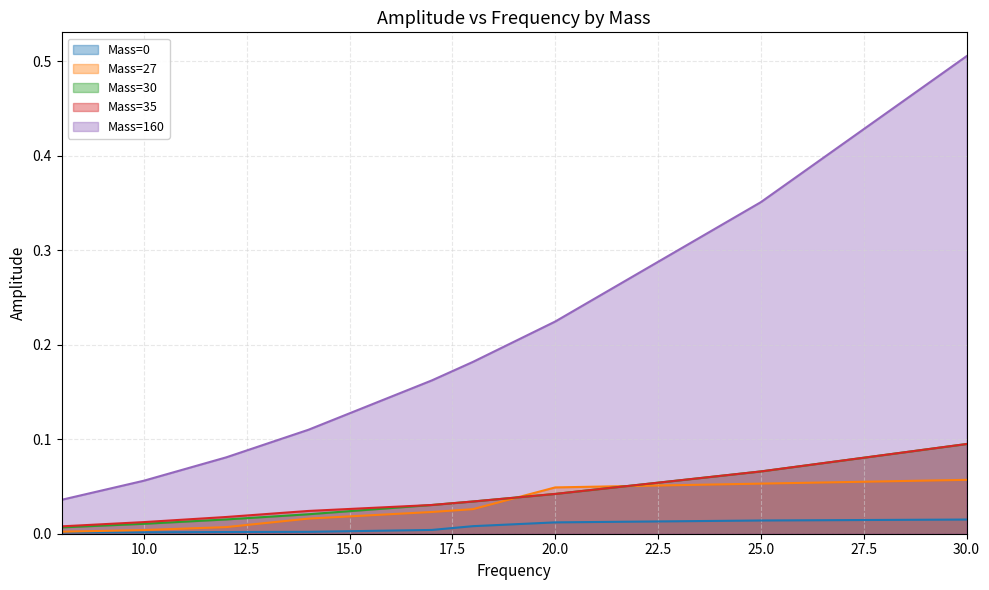

Reading left to right, list all the values displayed in this chart.

Mass=0: 8=0.0	10=0.0	12=0.0	14=0.0	17=0.0	18=0.0	20=0.0	25=0.0	30=0.0
Mass=27: 8=0.0	10=0.0	12=0.0	14=0.0	17=0.0	18=0.0	20=0.0	25=0.1	30=0.1
Mass=30: 8=0.0	10=0.0	12=0.0	14=0.0	17=0.0	18=0.0	20=0.0	25=0.1	30=0.1
Mass=35: 8=0.0	10=0.0	12=0.0	14=0.0	17=0.0	18=0.0	20=0.0	25=0.1	30=0.1
Mass=160: 8=0.0	10=0.1	12=0.1	14=0.1	17=0.2	18=0.2	20=0.2	25=0.4	30=0.5